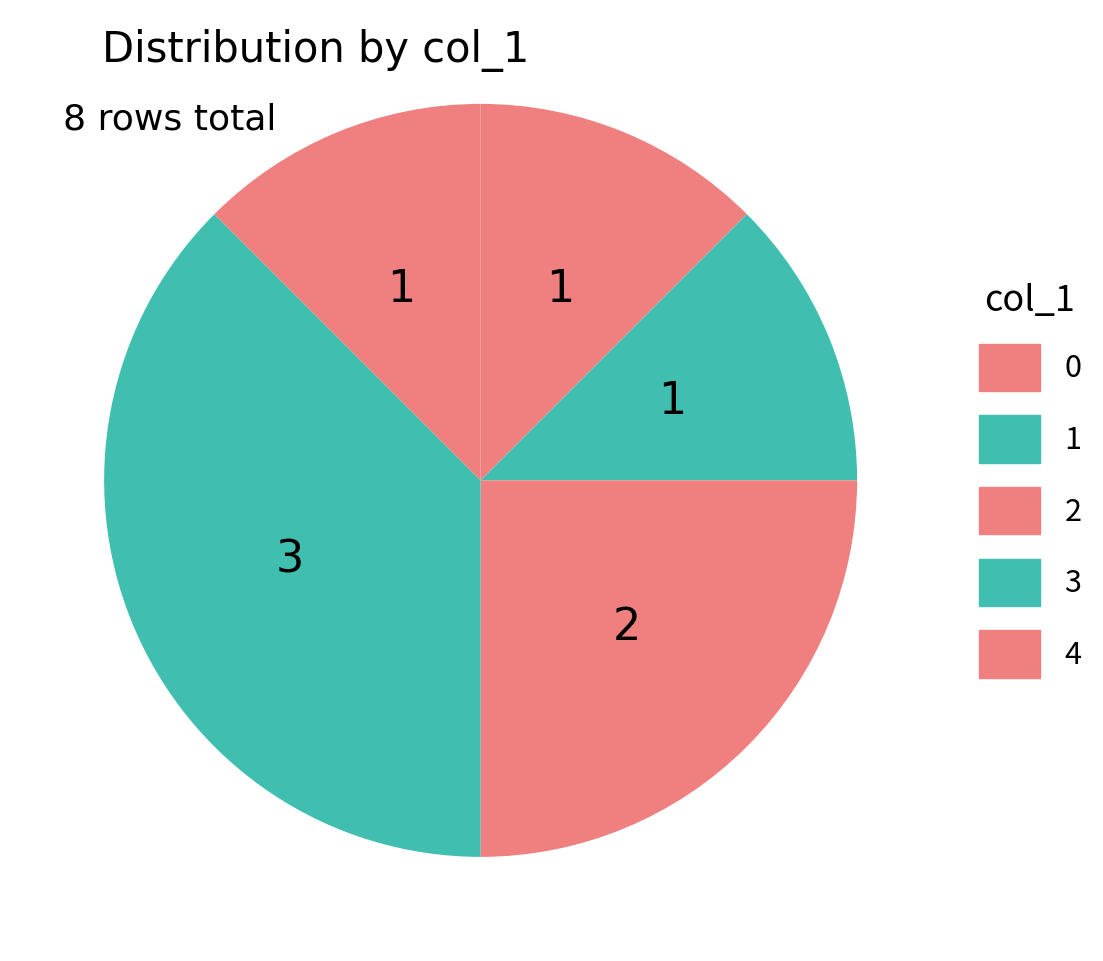

How many segments does this pie chart have?

5